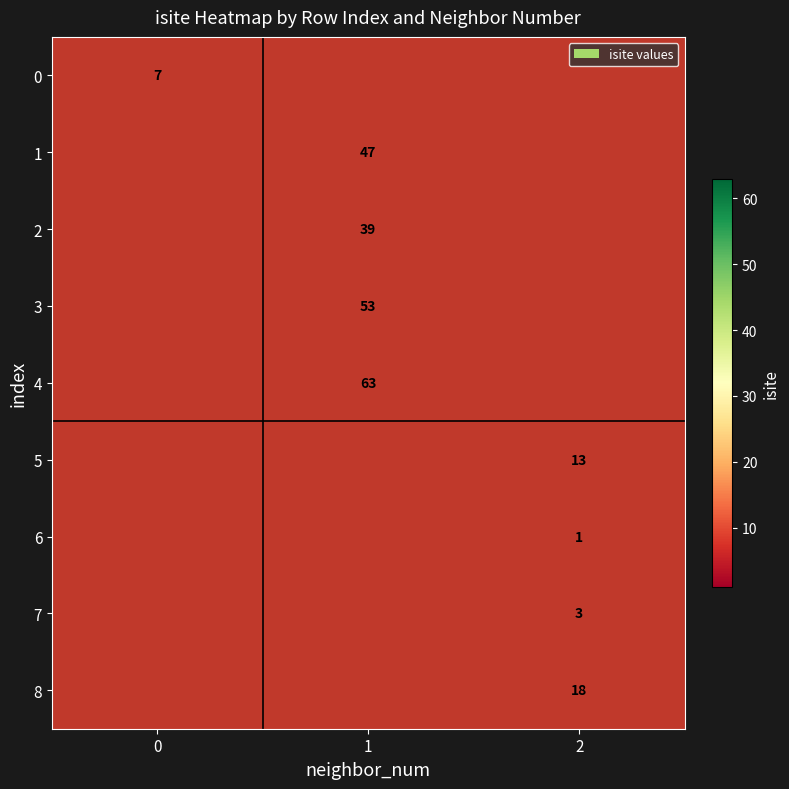

The value of 1 at 1 is 47. True or false?

True